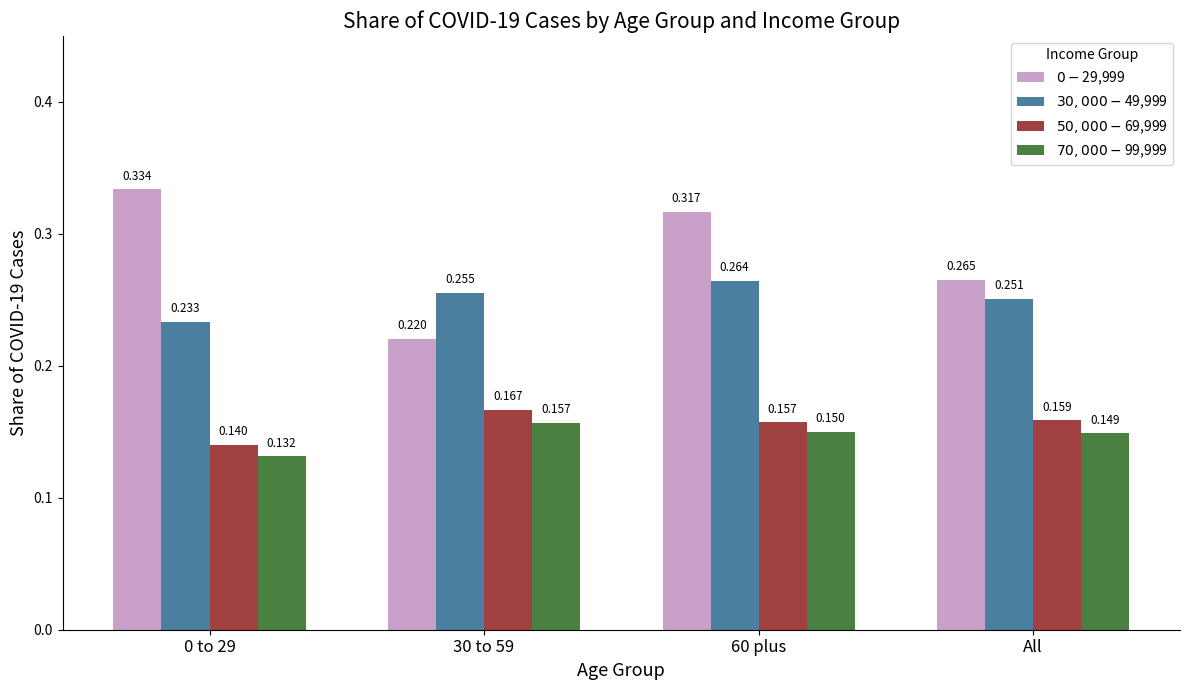

How many data points does each series have?

4